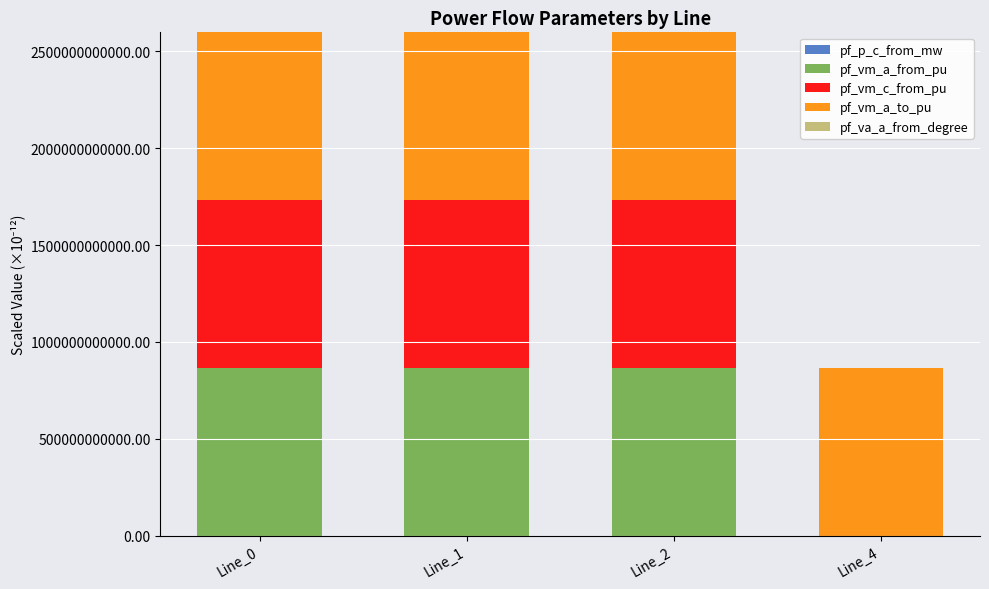

Count the number of categories in the chart.

4